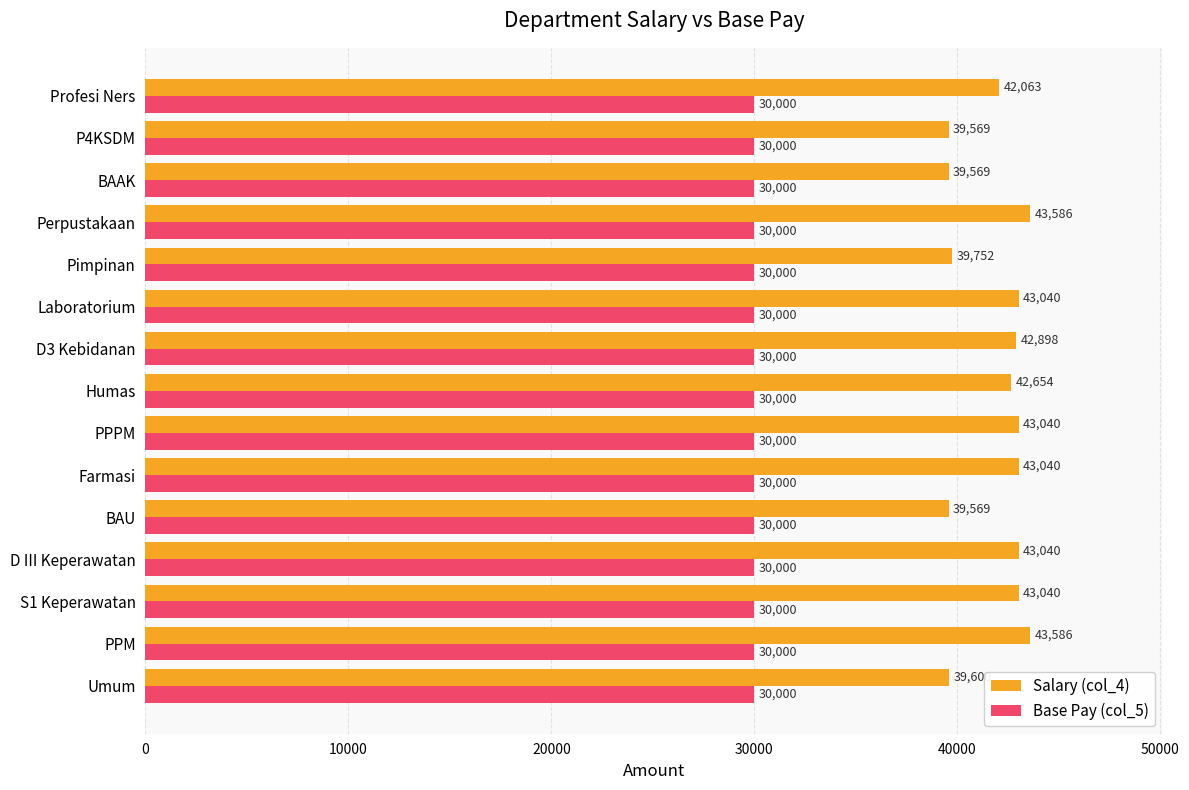

List the series in order of their overall mean, highest first.

Salary (col_4), Base Pay (col_5)